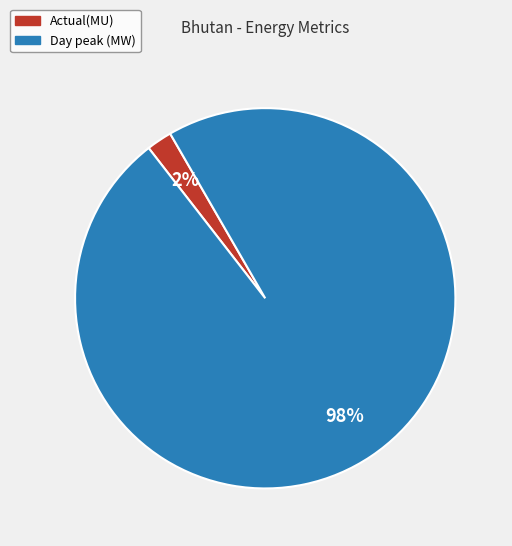

What percentage is the Day peak (MW) slice, to the nearest percent?

98%